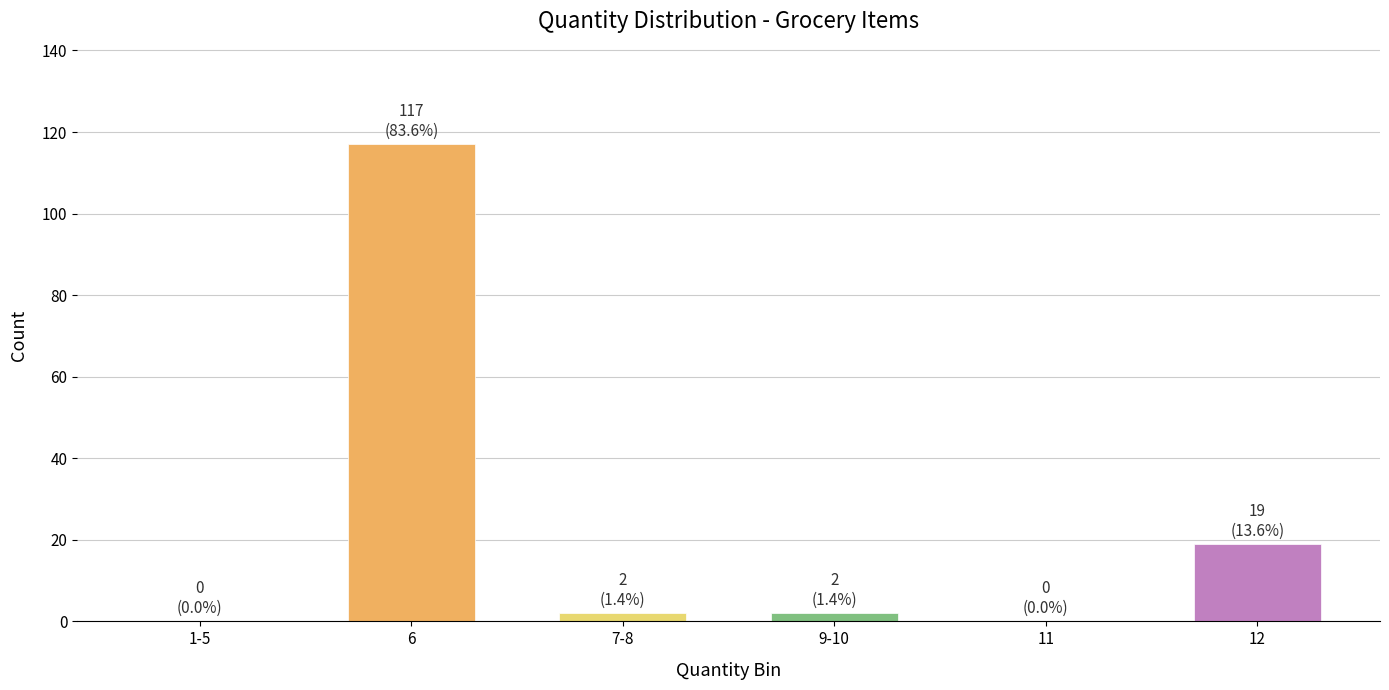

Reading left to right, list all the values displayed in this chart.

1-5=0	6=117	7-8=2	9-10=2	11=0	12=19